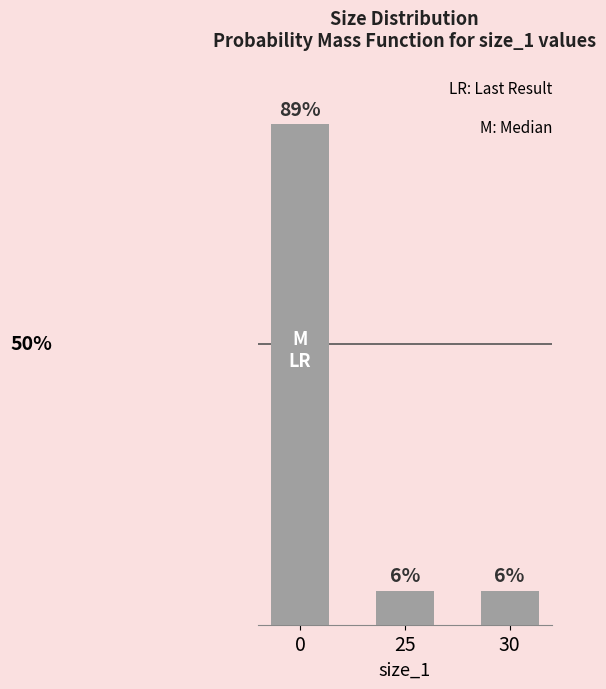

What is the value of the 1st bar from the left?

89